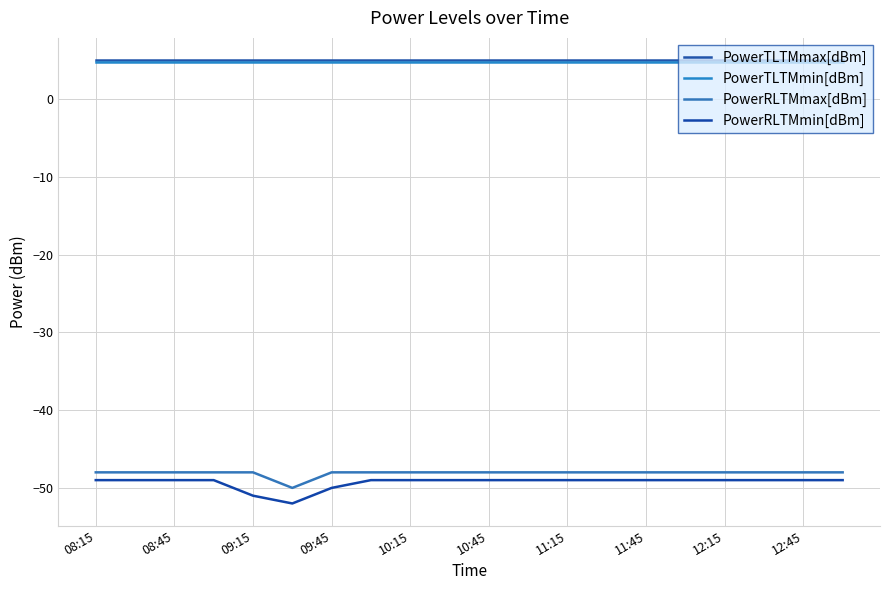

What is the sum of all PowerTLTMmax[dBm] values?

100.0